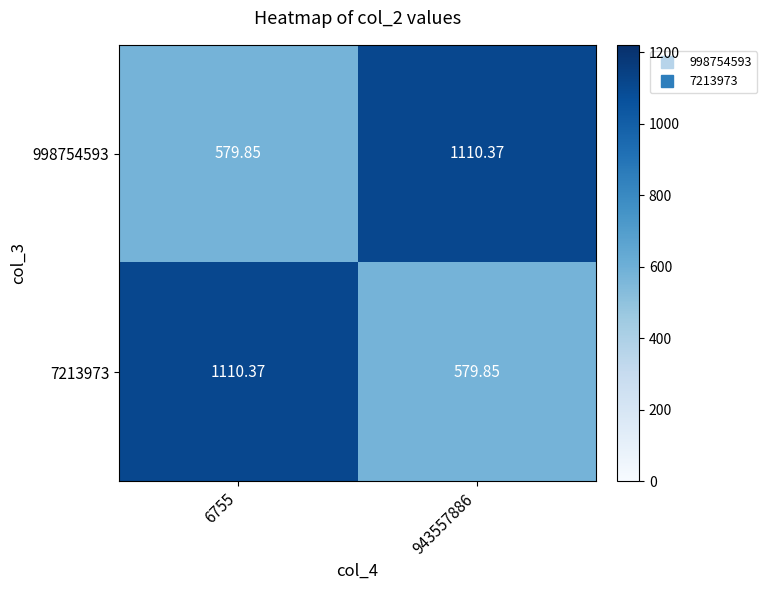

How many values in the 7213973 series are below 1110?

1